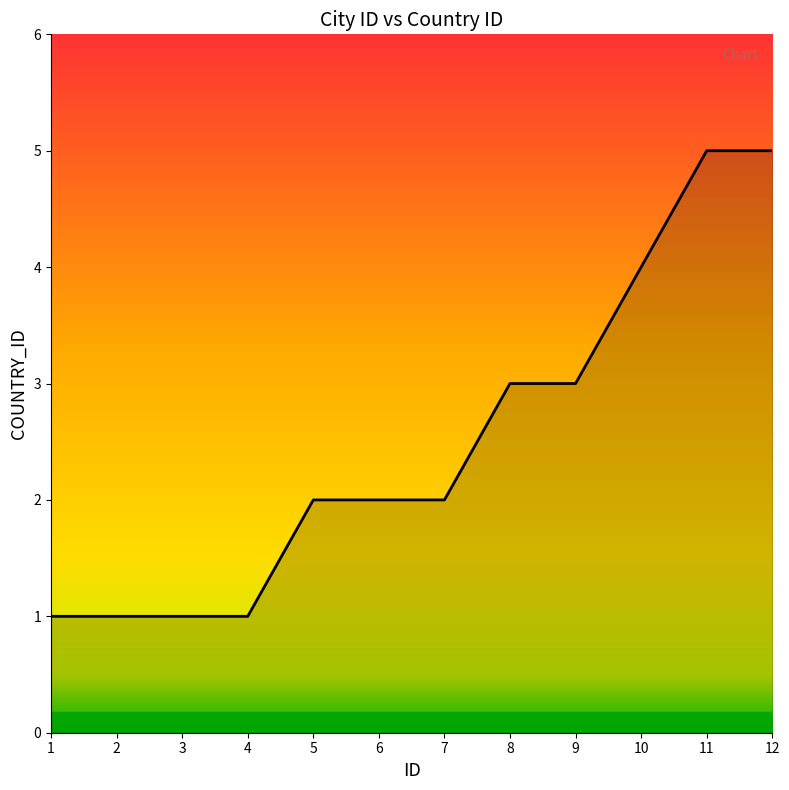

Is it true that the value at 8 is 2?

False